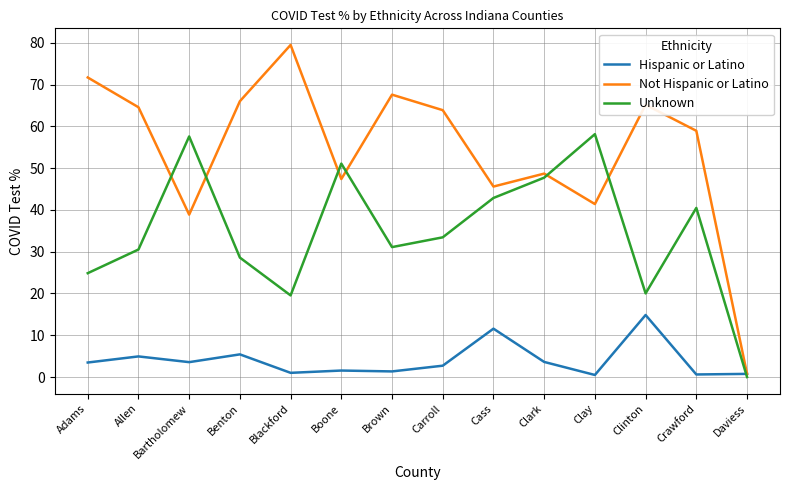

What is the difference between the highest and lowest values at Cass?

34.0